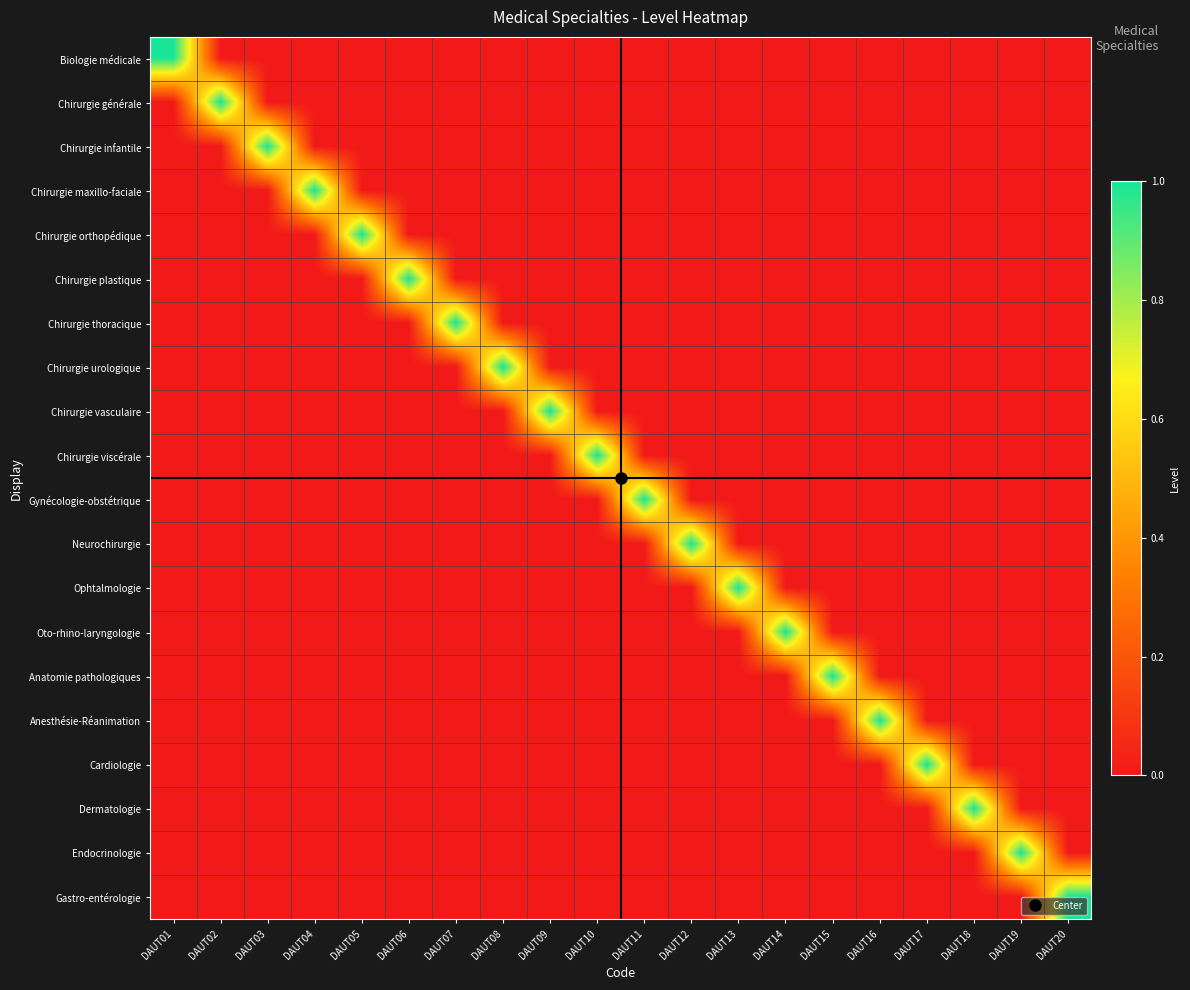

At how many categories does at least one series exceed 0?

20